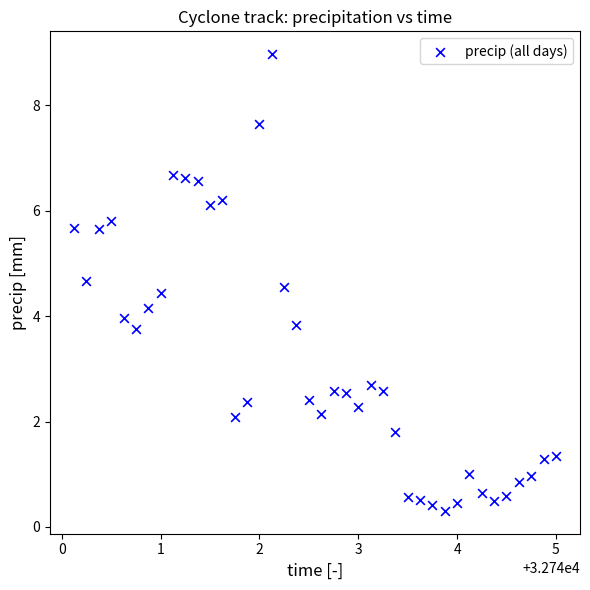

What is the range of X values (max minus min)?

4.9